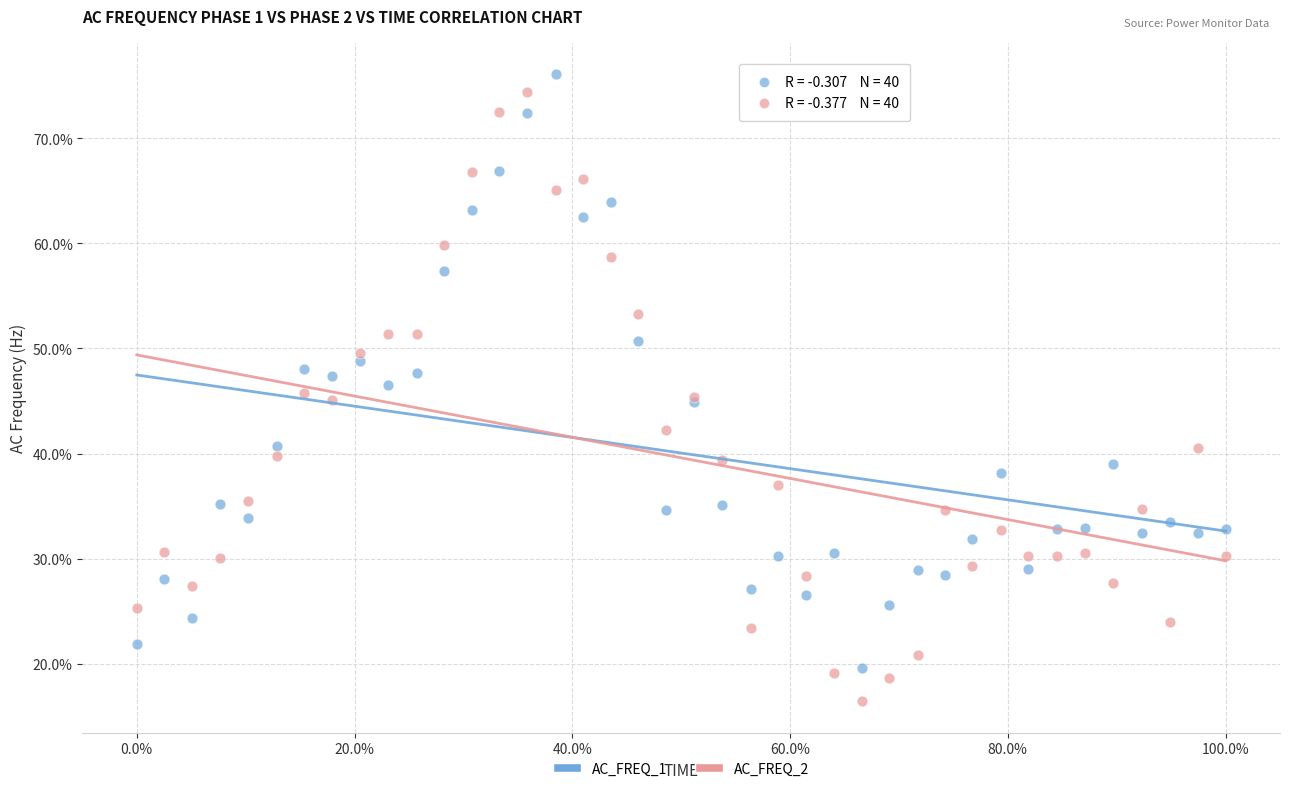

Which series has the largest Y range (max minus min)?

AC_FREQ_2